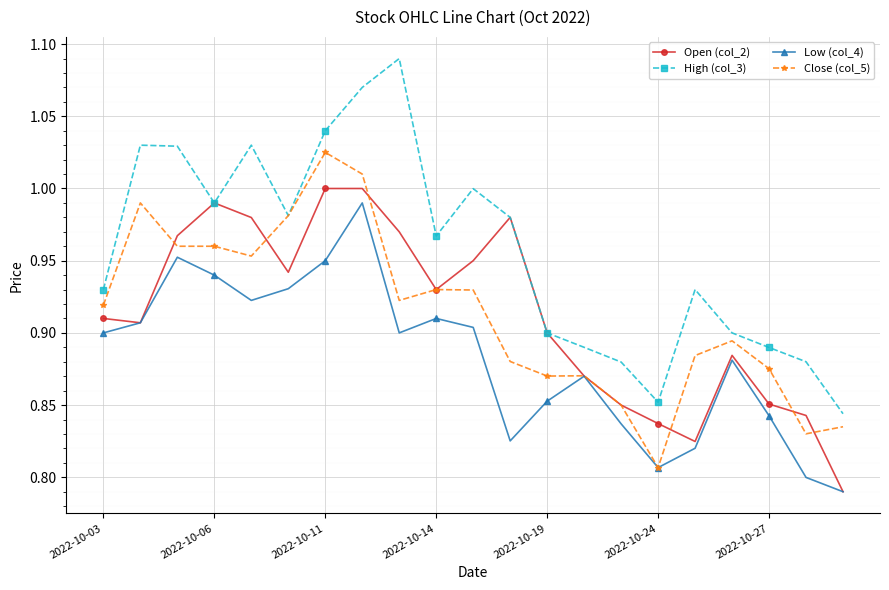

Which series has the largest range (max minus min)?

High (col_3)